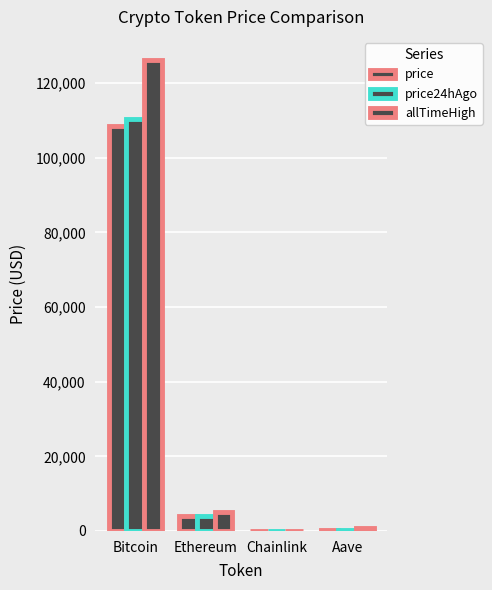

What is the total value across all series at Aave?

1110.0